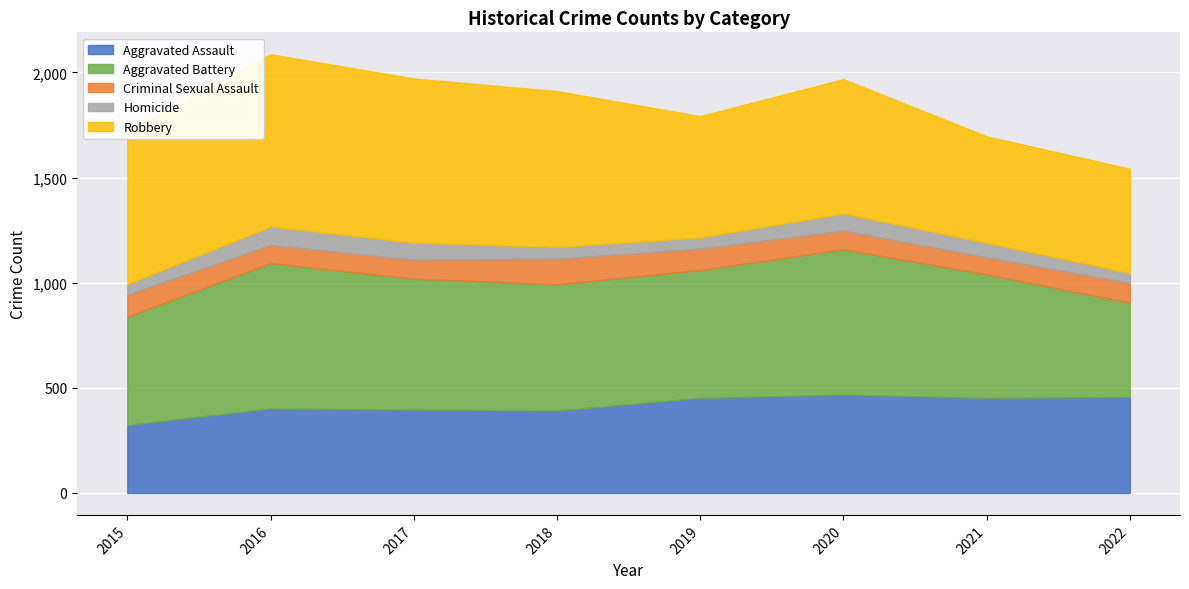

Is it true that Homicide equals 74 at 2019?

False